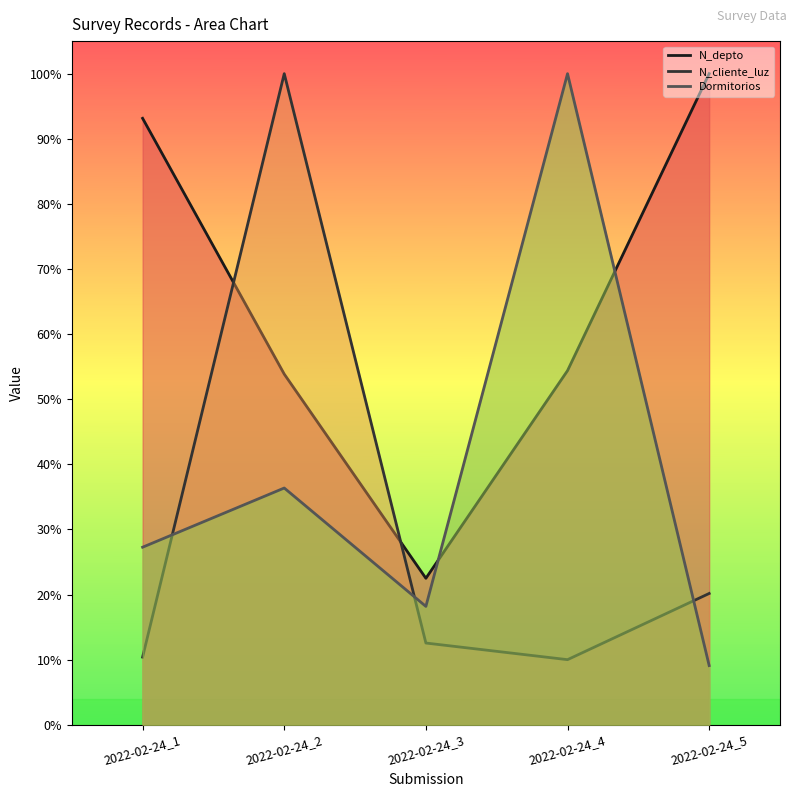

What is the maximum value shown in the chart?

1.0